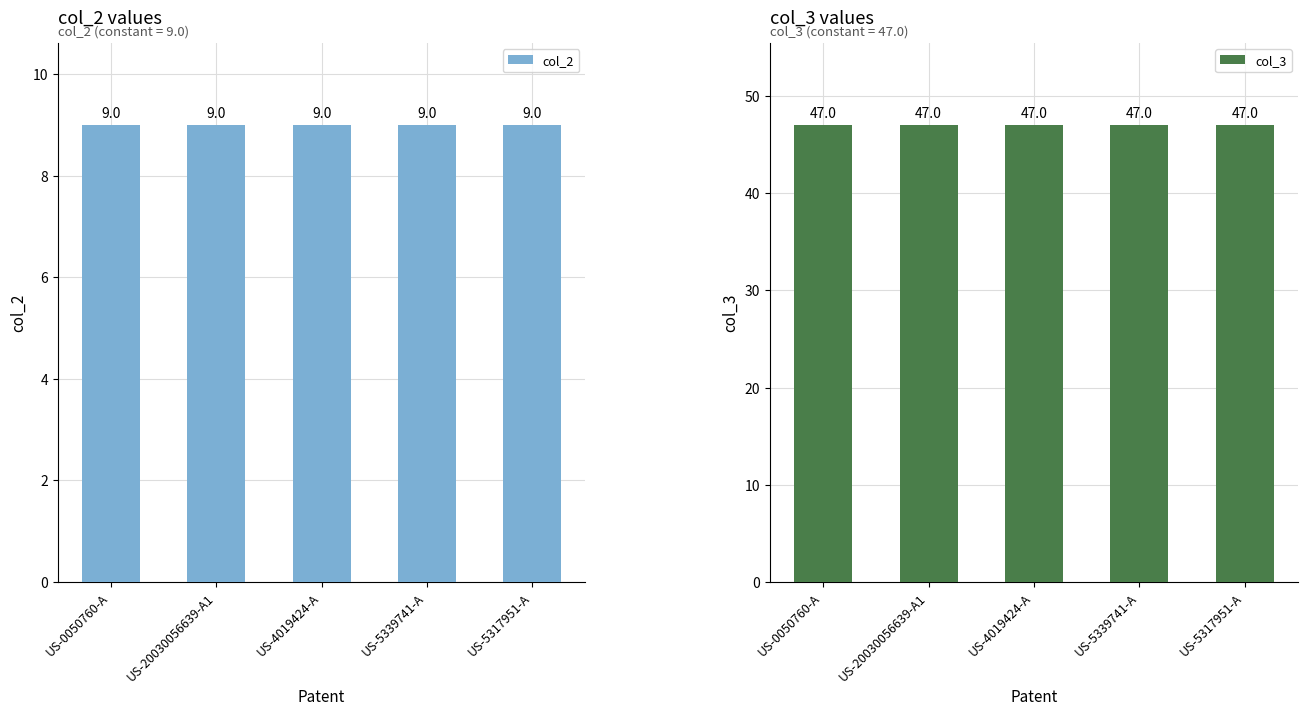

List the series in order of their overall mean, highest first.

col_3, col_2